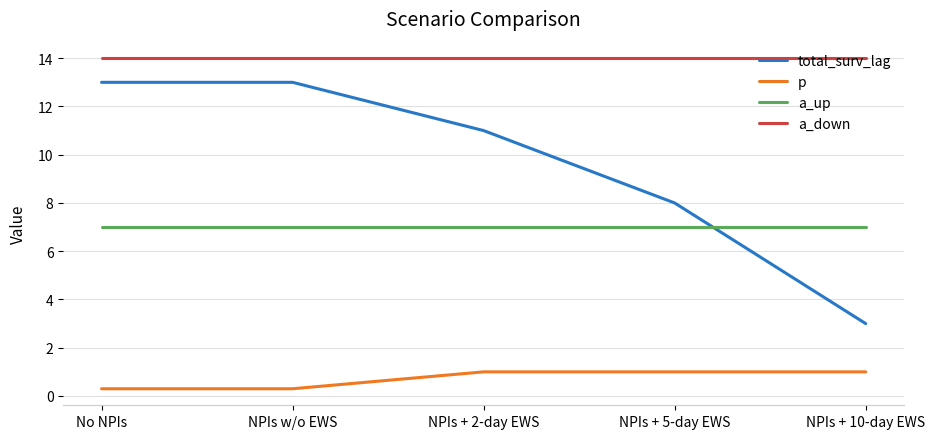

What is the approximate value of a_down at NPIs + 10-day EWS?

14.0